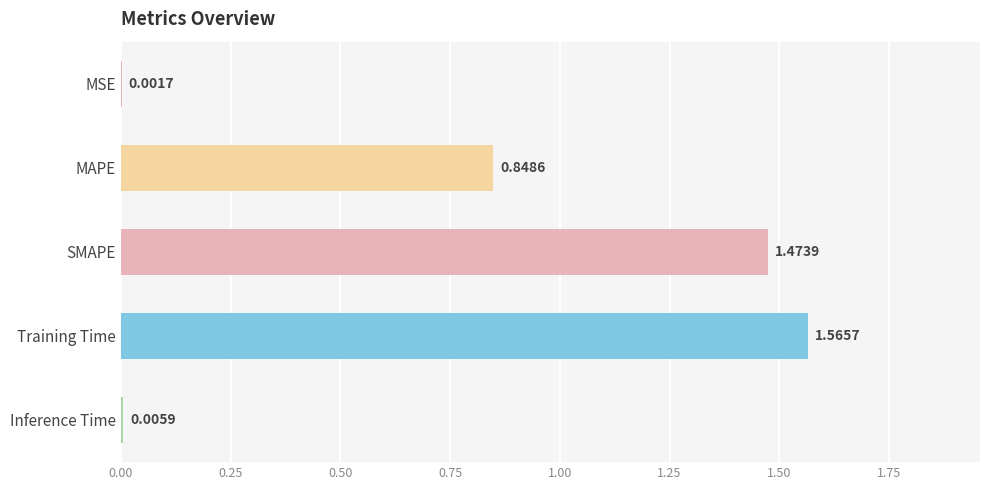

Between SMAPE and MAPE, which is larger?

SMAPE